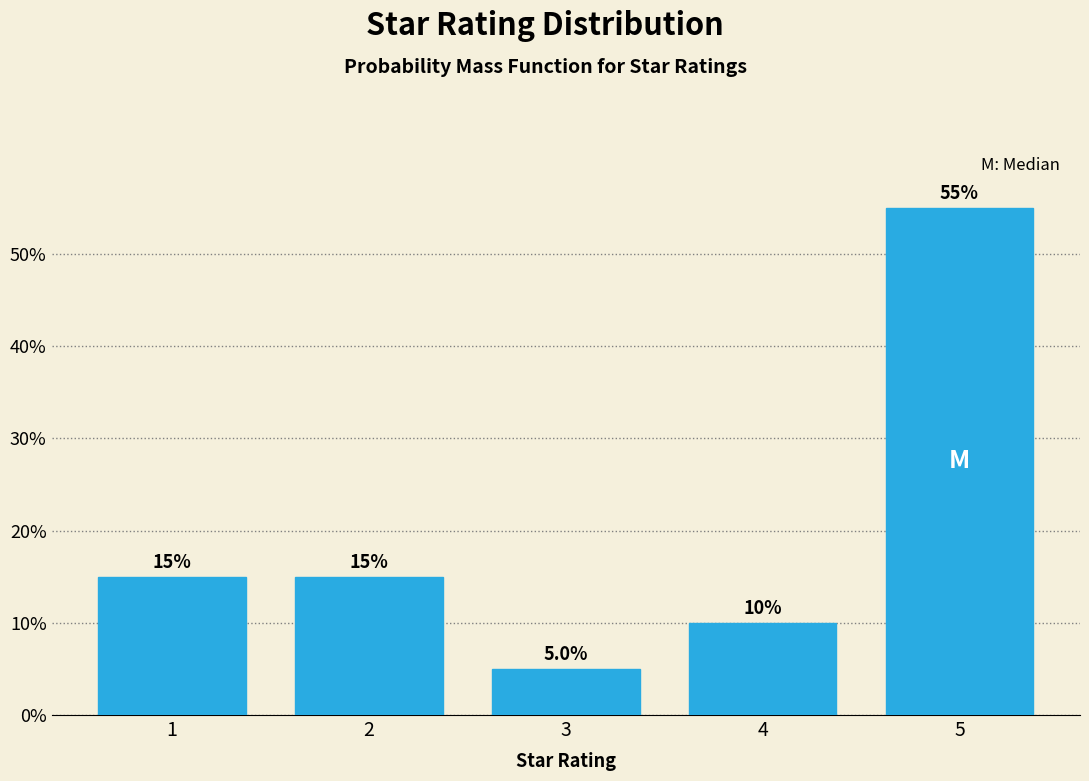

Reading right to left, what are all the values shown in this chart?

5=55.0	4=10.0	3=5.0	2=15.0	1=15.0